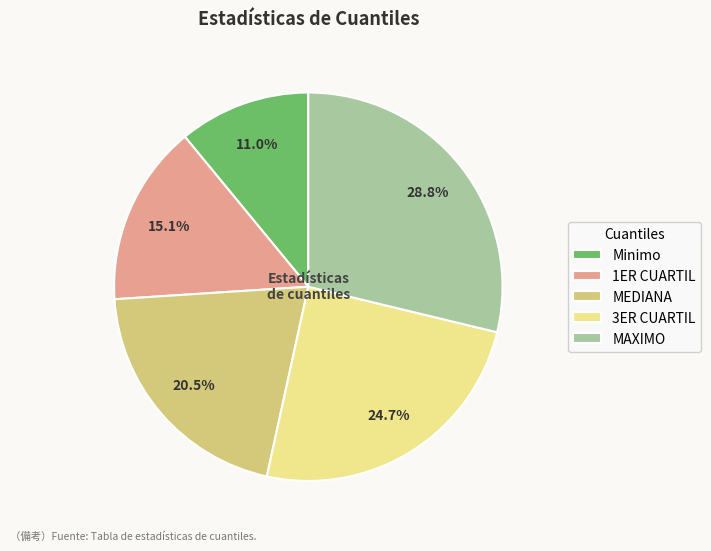

Which category has the biggest portion of the pie?

MAXIMO